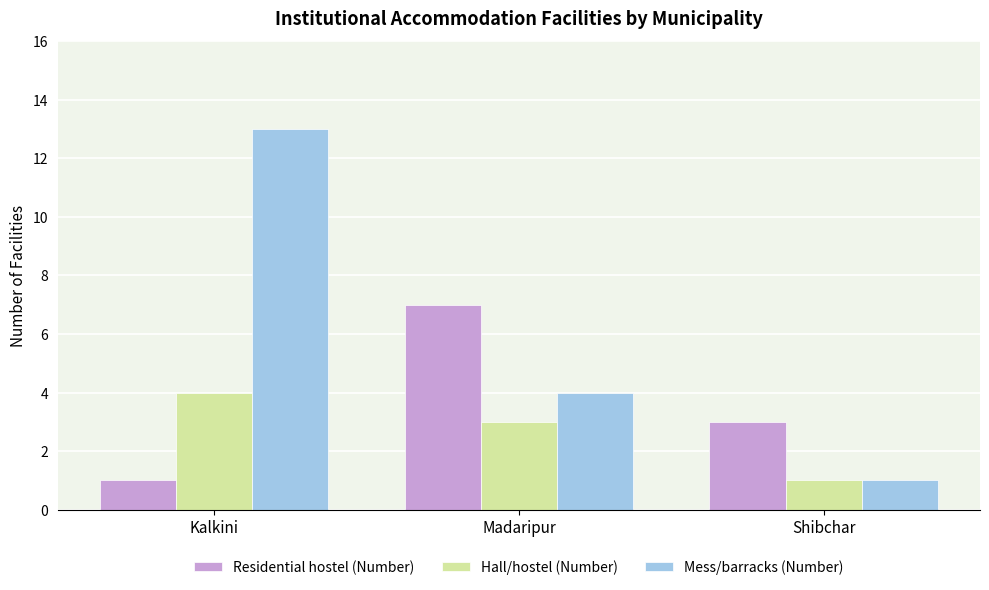

Rank the categories by Mess/barracks (Number) value from highest to lowest.

Kalkini, Madaripur, Shibchar